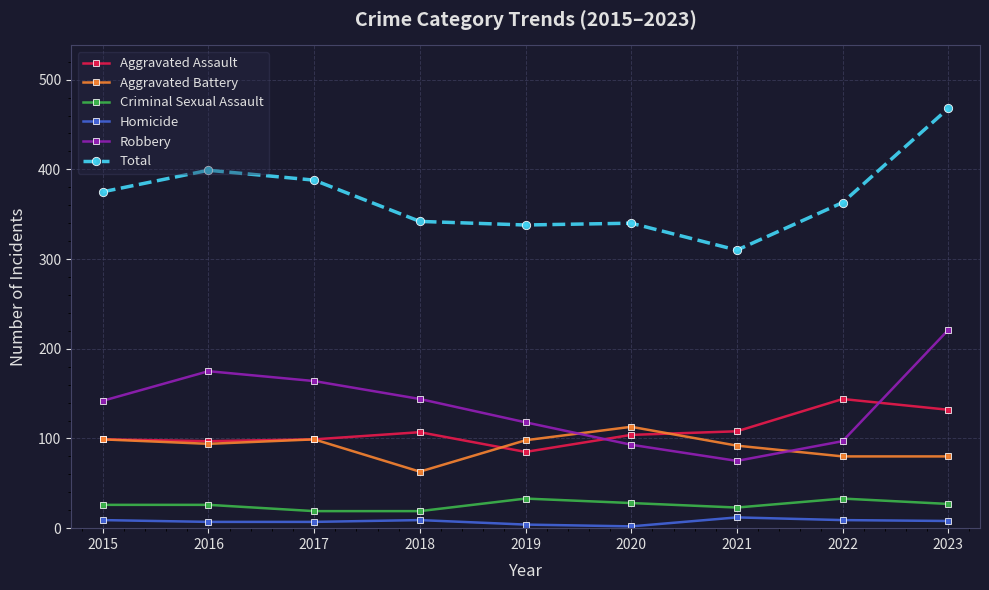

Is it true that Aggravated Battery equals 99 at 2017?

True